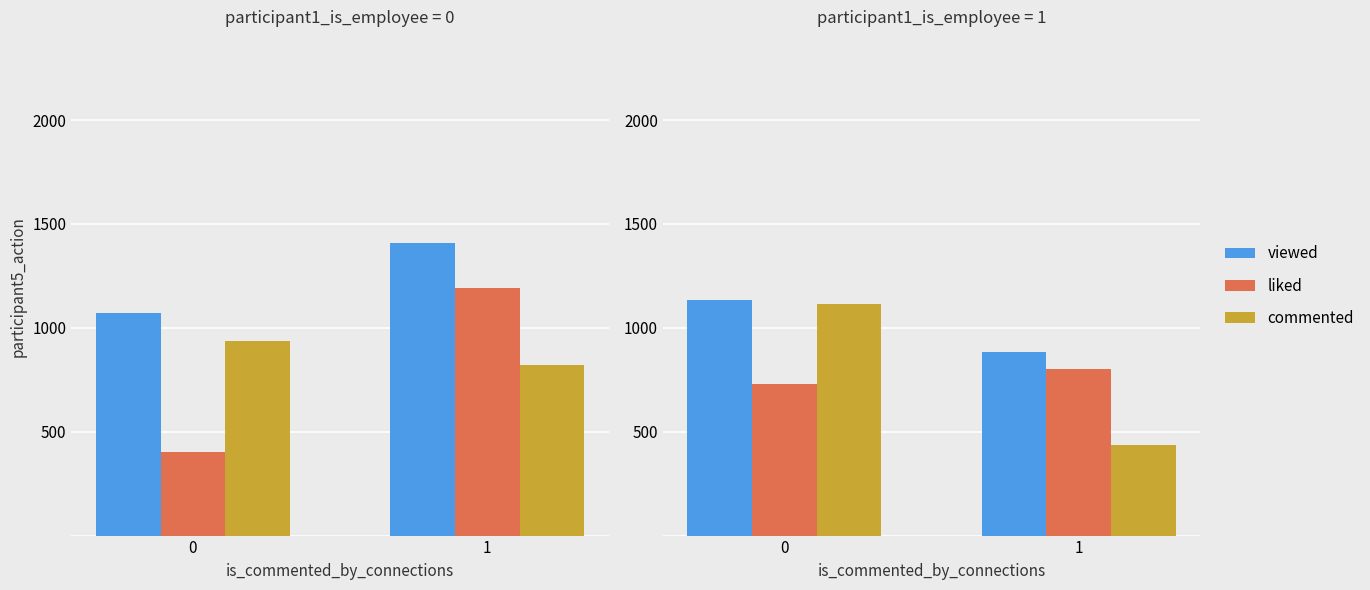

What is the value of the viewed bar at the 1st from the left?

1135.4